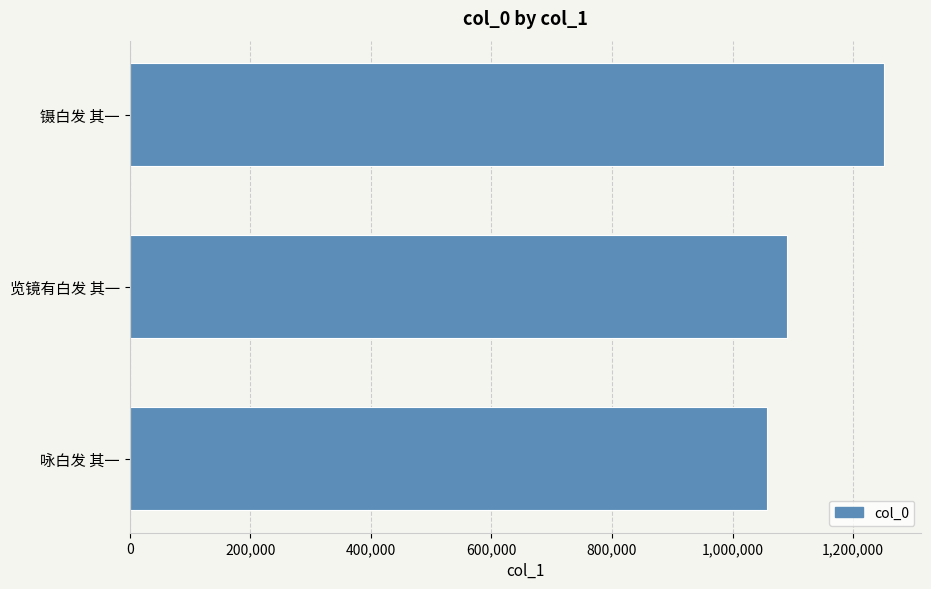

What is the difference between the maximum and minimum values?

193742